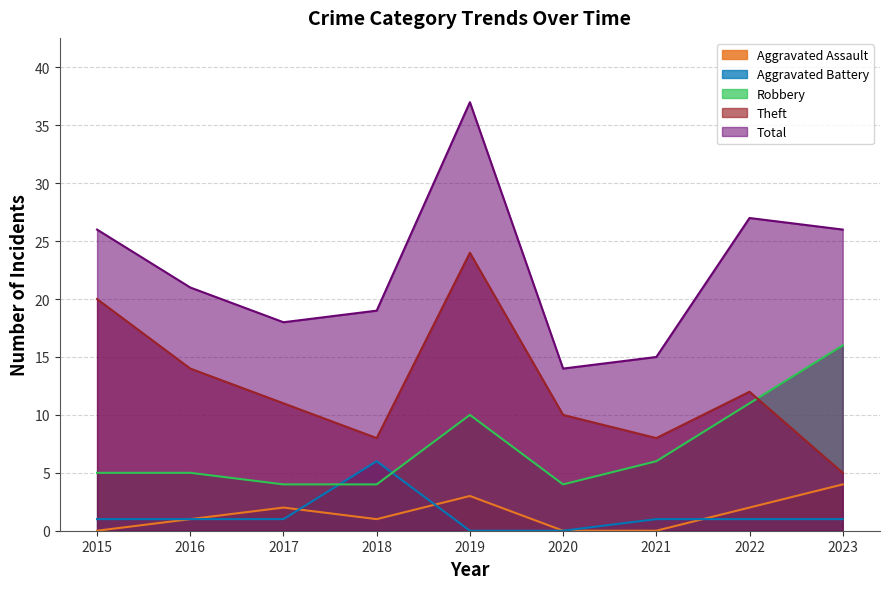

Which has a higher value, 2015 or 2021?

2015